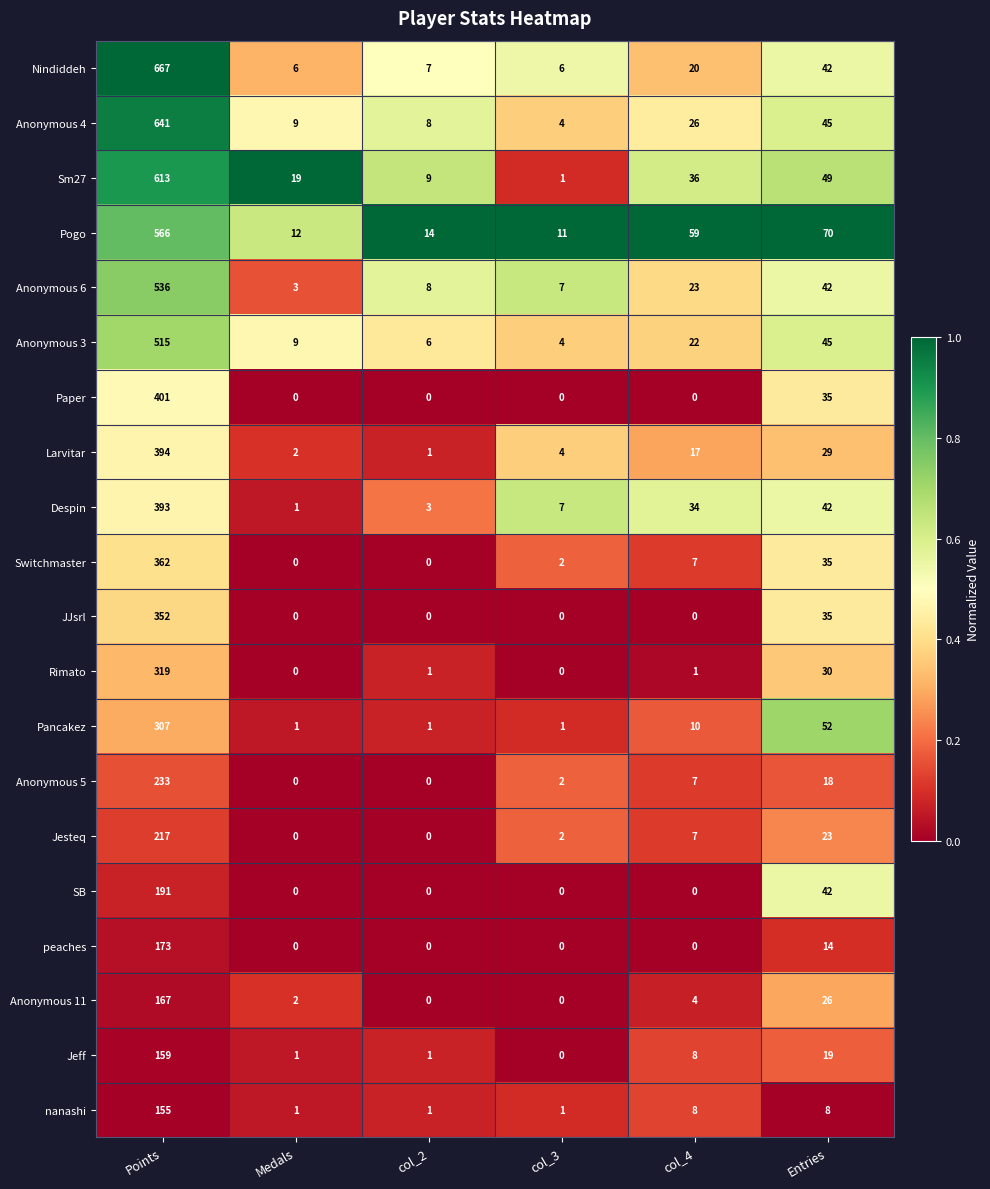

Rank the series by their maximum value, from highest to lowest.

Nindiddeh, Anonymous 4, Sm27, Pogo, Anonymous 6, Anonymous 3, Paper, Larvitar, Despin, Switchmaster, JJsrl, Rimato, Pancakez, Anonymous 5, Jesteq, SB, peaches, Anonymous 11, Jeff, nanashi